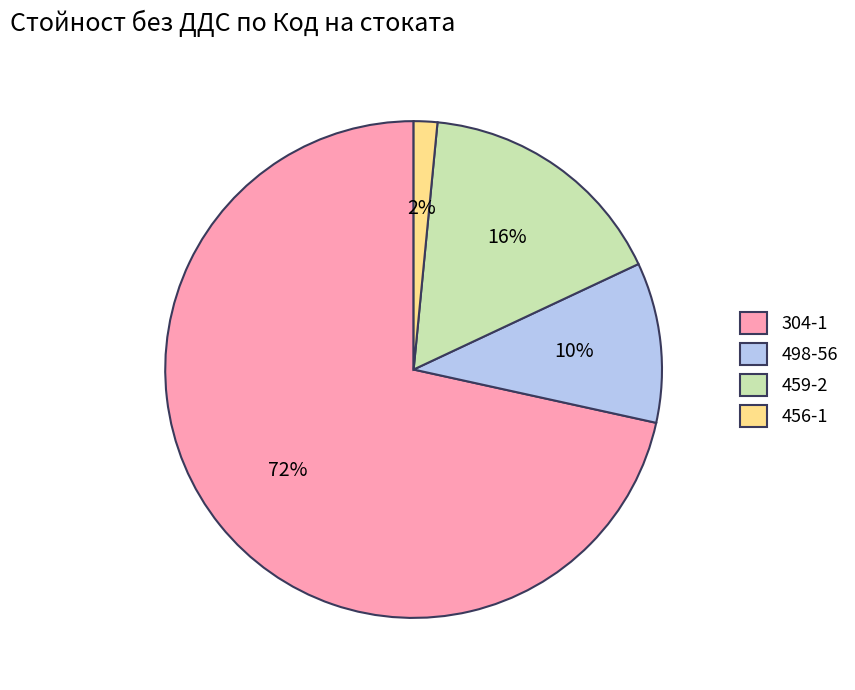

To the nearest percent, what is the difference between the largest and smallest slice percentages?

70%